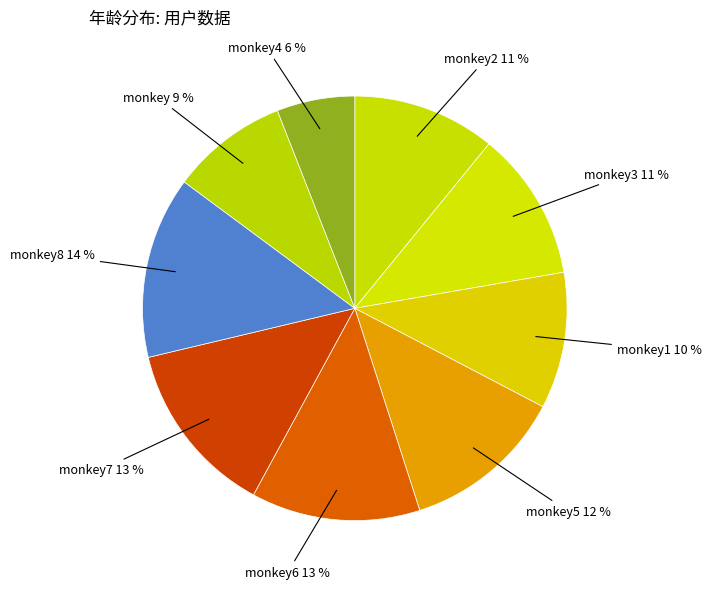

Which category has the biggest portion of the pie?

monkey8